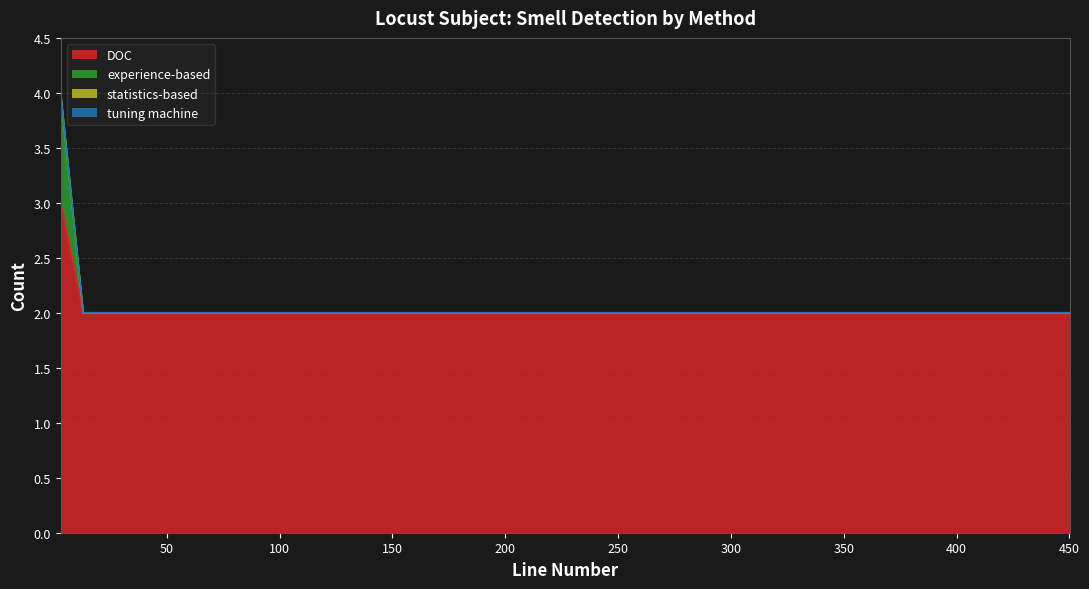

At how many categories does at least one series exceed 0?

16